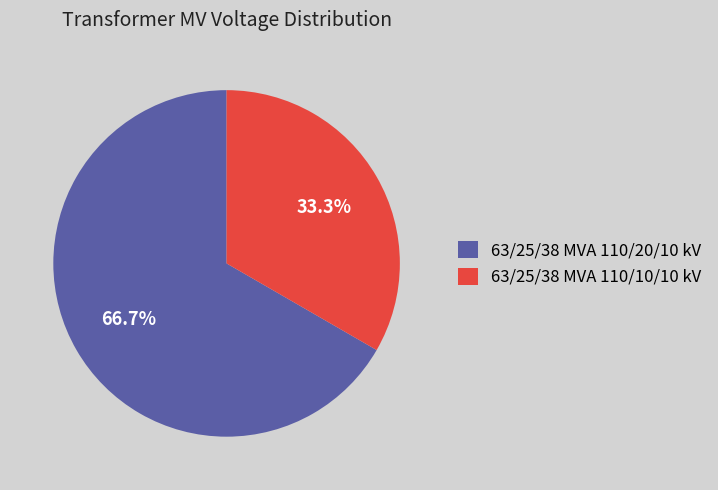

To the nearest percent, what portion does 63/25/38 MVA 110/20/10 kV represent?

67%